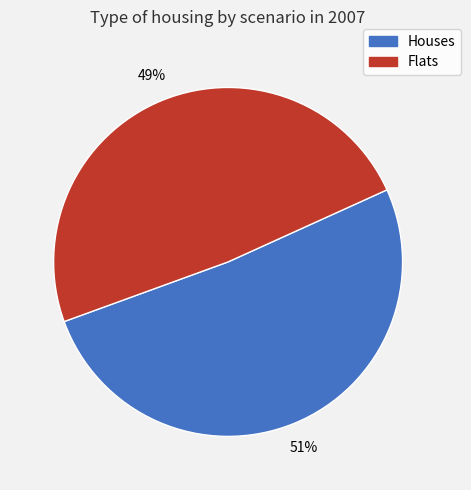

The Flats slice represents 49% of the pie. True or false?

True